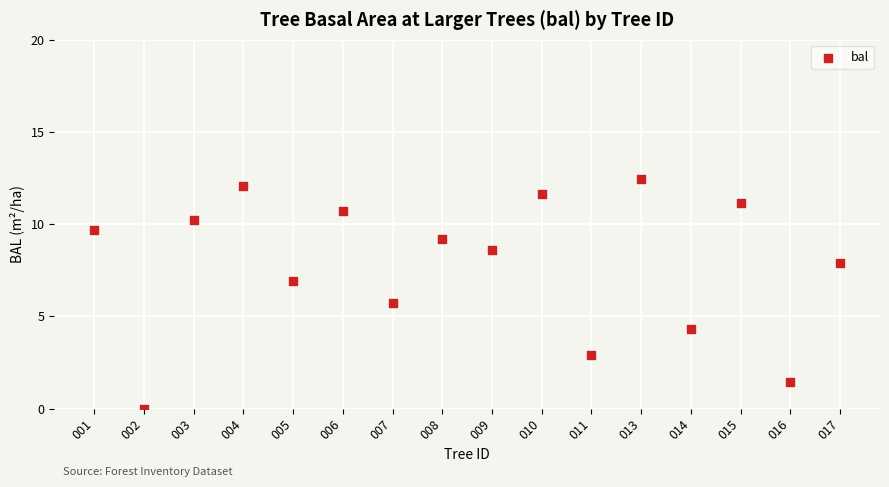

What Y value in the scatter plot is closest to 6?

5.7